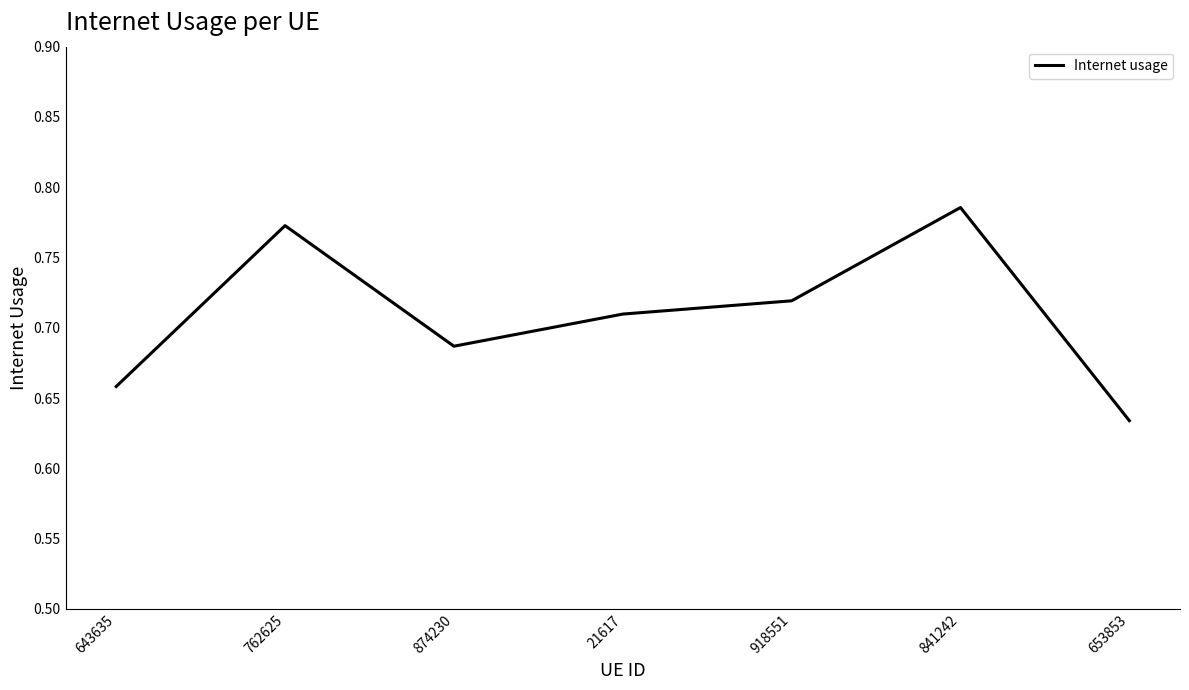

Rank the categories by value from lowest to highest.

653853, 643635, 874230, 21617, 918551, 762625, 841242